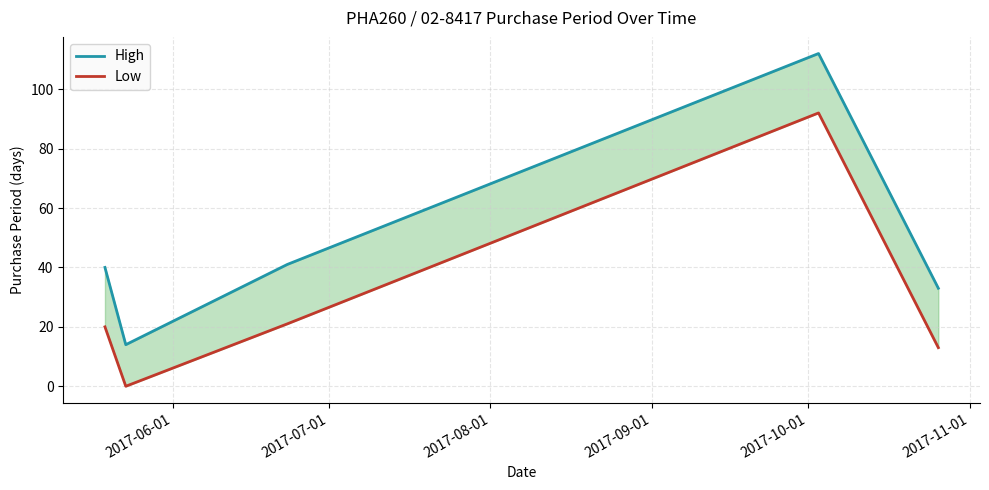

What are all the series names shown in the legend?

High, Low